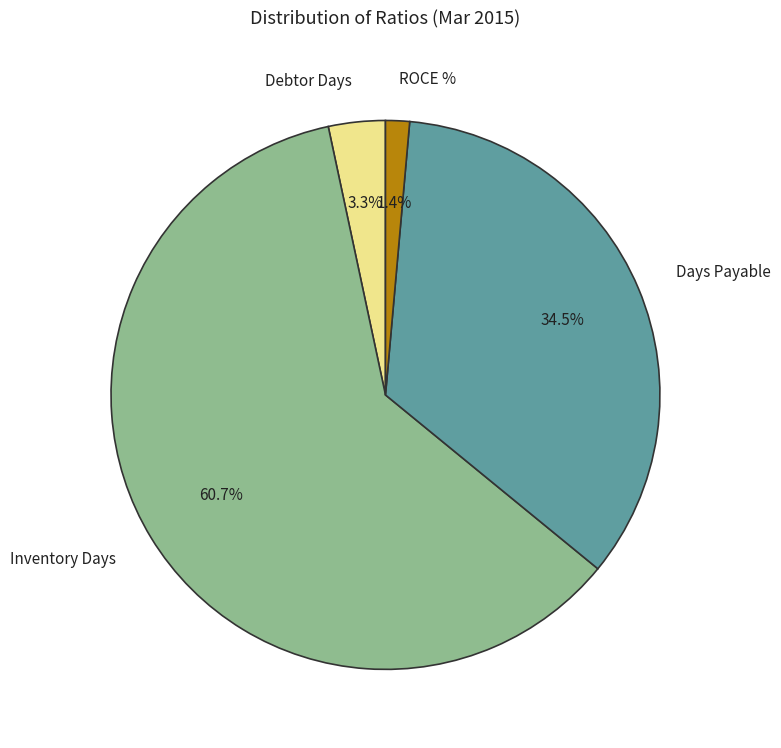

Between Debtor Days and Days Payable, which is larger?

Days Payable